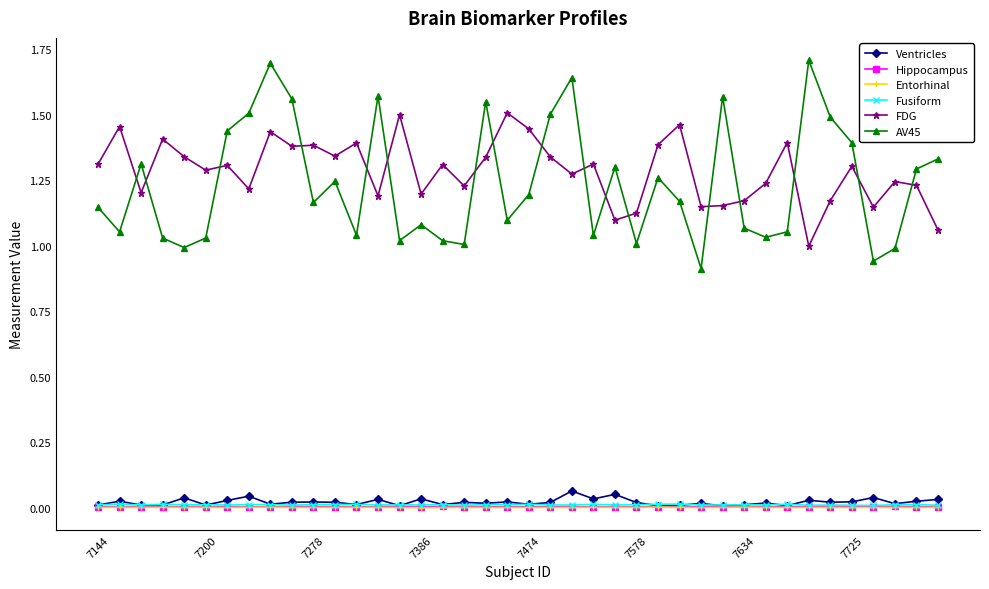

Which series has the largest range (max minus min)?

AV45